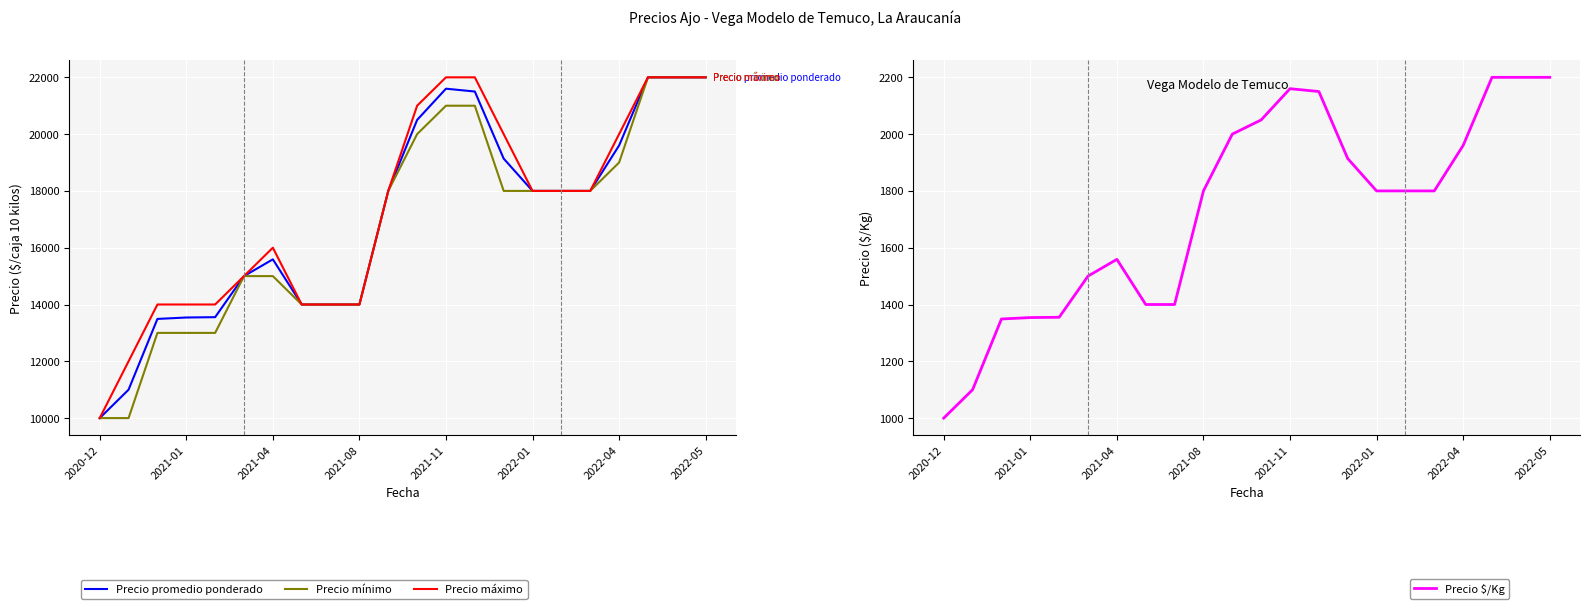

Reading left to right, what are all the values shown in this chart?

Precio promedio ponderado: 10000	11000	13492	13542	13554	15000	15590	14000	14000	14000	18000	20500	21600	21500	19138	18000	18000	18000	19600	22000	22000	22000
Precio mínimo: 10000	10000	13000	13000	13000	15000	15000	14000	14000	14000	18000	20000	21000	21000	18000	18000	18000	18000	19000	22000	22000	22000
Precio máximo: 10000	12000	14000	14000	14000	15000	16000	14000	14000	14000	18000	21000	22000	22000	20000	18000	18000	18000	20000	22000	22000	22000
Precio $/Kg: 1000	1100	1349	1354	1355	1500	1559	1400	1400	1800	2000	2050	2160	2150	1914	1800	1800	1800	1960	2200	2200	2200